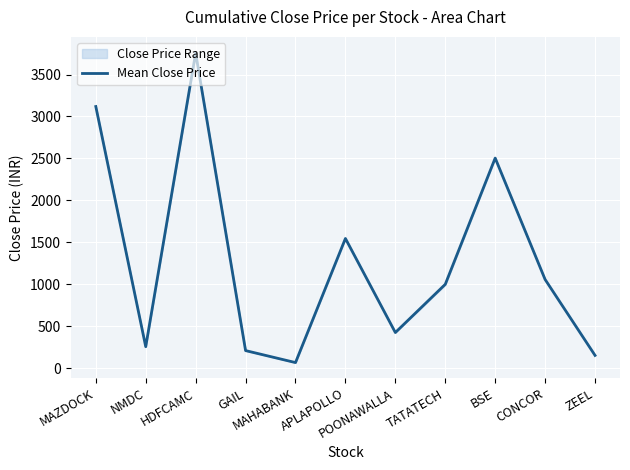

Rank the categories by value from lowest to highest.

MAHABANK, ZEEL, GAIL, NMDC, POONAWALLA, TATATECH, CONCOR, APLAPOLLO, BSE, MAZDOCK, HDFCAMC